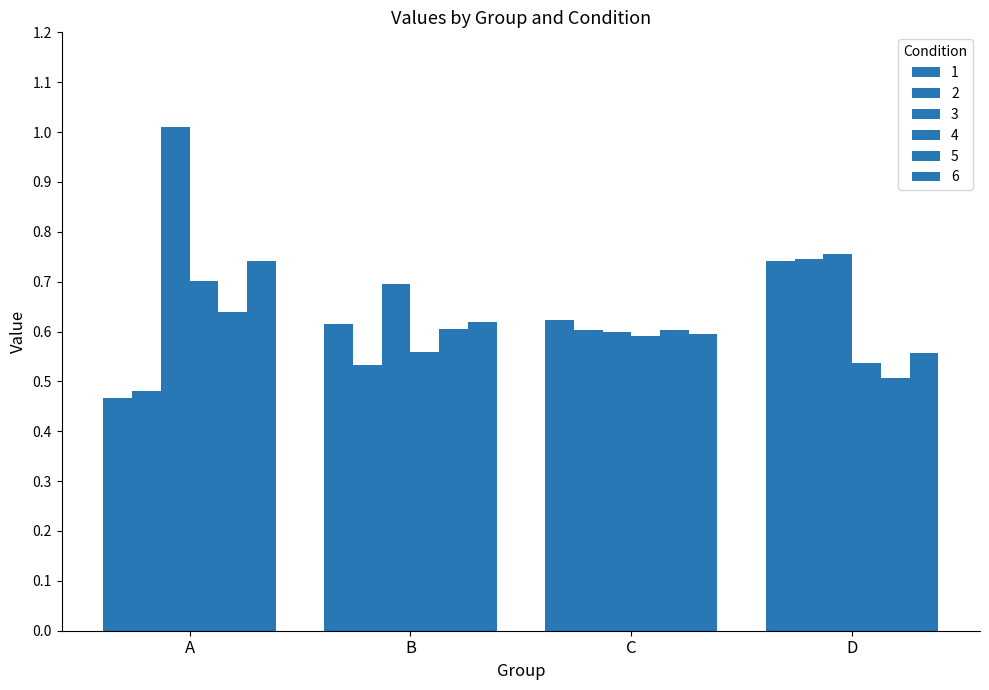

Count the number of categories in the chart.

4